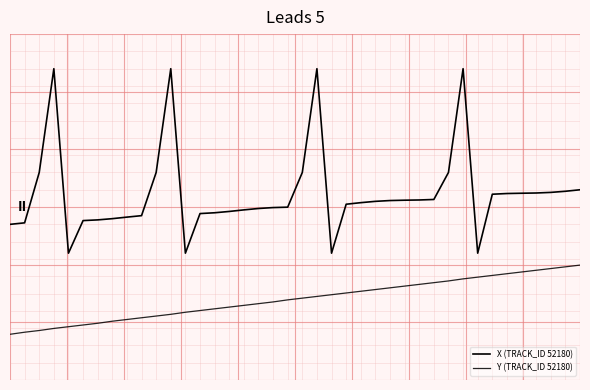

True or false: Y (TRACK_ID 52180) and X (TRACK_ID 52180) intersect in this chart.

False